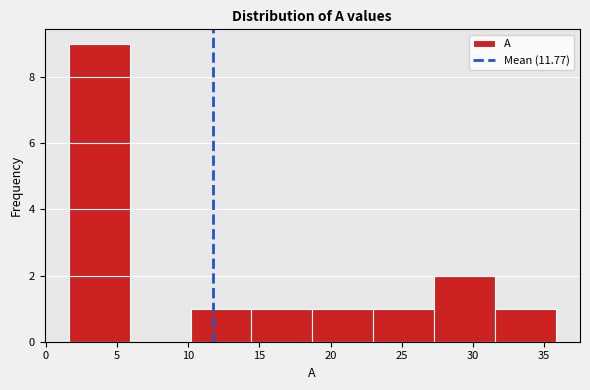

Reading left to right, list every bar in this chart as the range it spans on the x-axis followed by its height. Neither the bar edges nor the heights are printed on the chart, so give them approximately, as read against the axes.

1.5 to 6.0: 9
6.0 to 10.0: 0
10.0 to 14.5: 1
14.5 to 18.5: 1
18.5 to 23.0: 1
23.0 to 27.5: 1
27.5 to 31.5: 2
31.5 to 36.0: 1